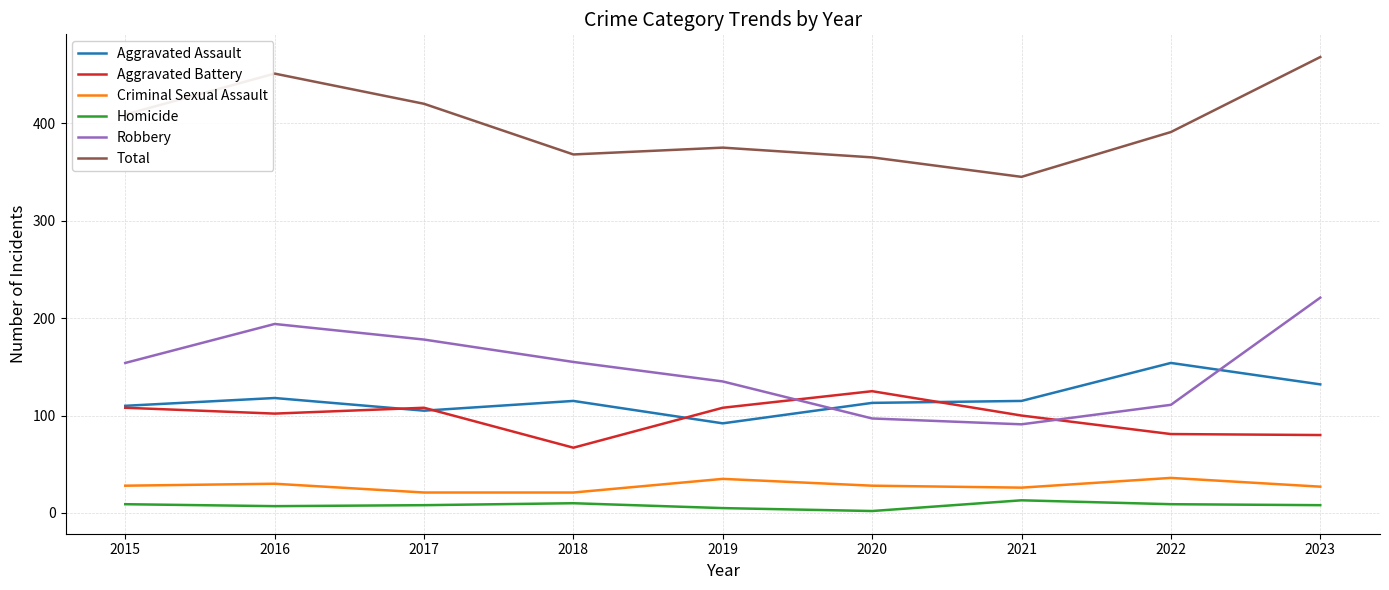

Rank the series at 2020 from highest to lowest value.

Total, Aggravated Battery, Aggravated Assault, Robbery, Criminal Sexual Assault, Homicide